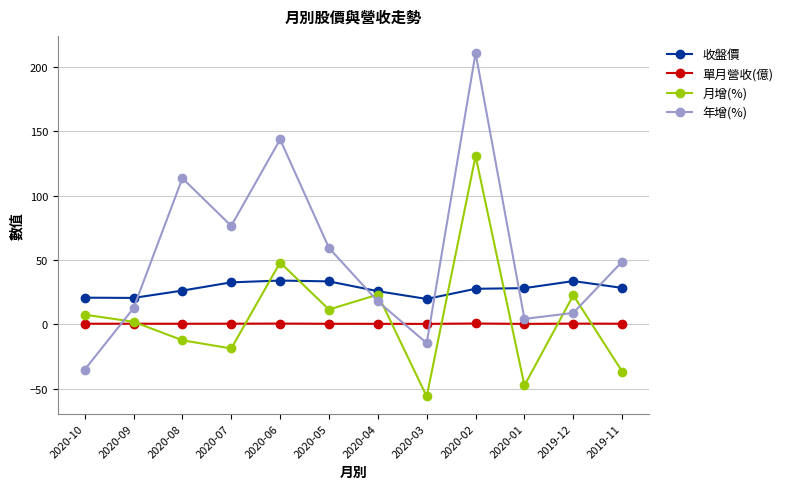

What is the difference between the maximum and second lowest values in the 月增(%) series?

178.3